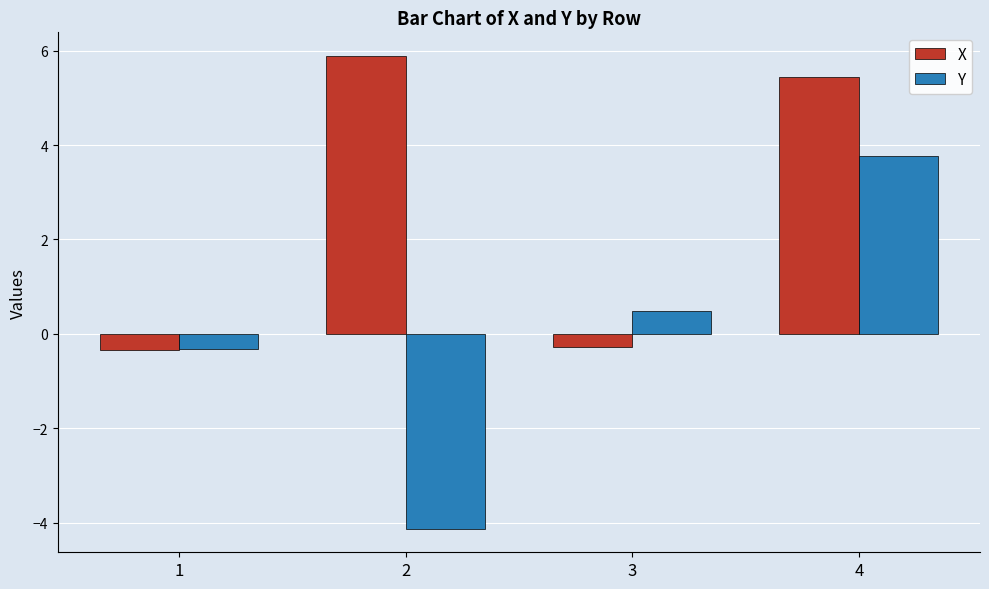

Are the bars horizontal?

No